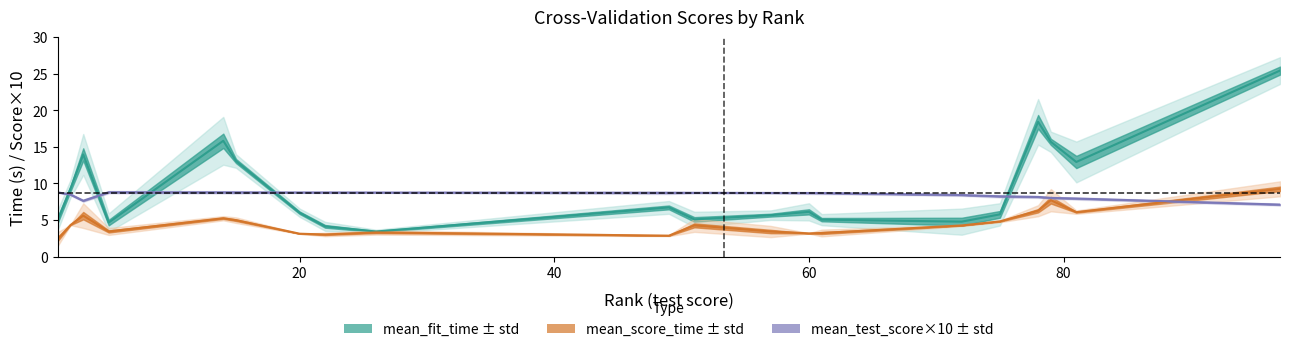

Does the chart have visible grid lines?

No